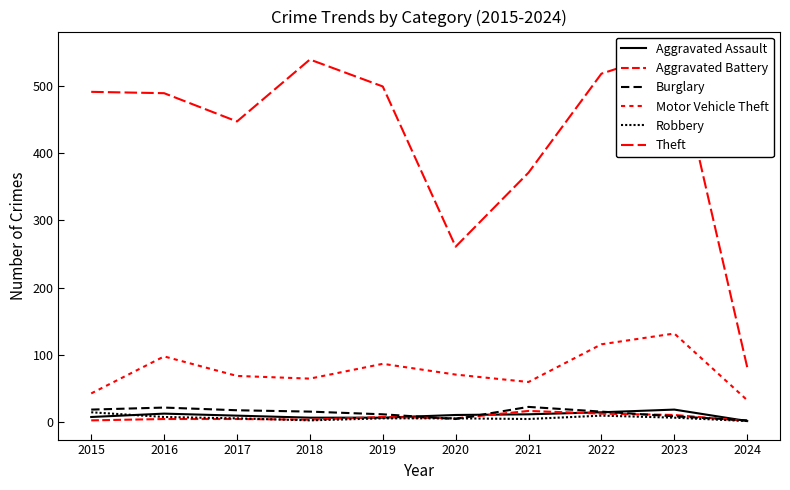

Reading left to right, list all the values displayed in this chart.

Aggravated Assault: 8	13	10	7	7	11	12	15	19	2
Aggravated Battery: 3	5	5	4	8	6	17	13	11	2
Burglary: 19	22	18	16	12	5	23	16	9	3
Motor Vehicle Theft: 43	98	69	65	87	71	60	116	132	33
Robbery: 15	8	6	3	6	6	5	10	7	2
Theft: 491	489	447	539	499	261	371	518	553	82